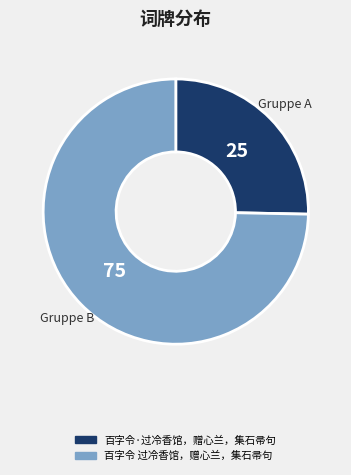

Rank the categories by value from highest to lowest.

百字令 过冷香馆，赠心兰，集石帚句, 百字令·过冷香馆，赠心兰，集石帚句